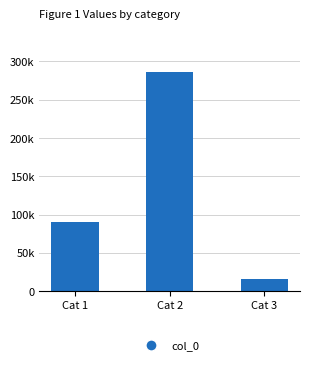

List the labels in order of value, smallest first.

Cat 3, Cat 1, Cat 2